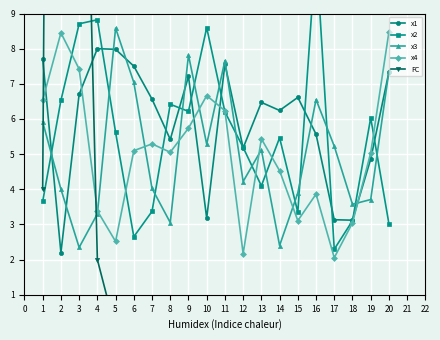

Is it true that x1 equals 3.4 at 4?

False